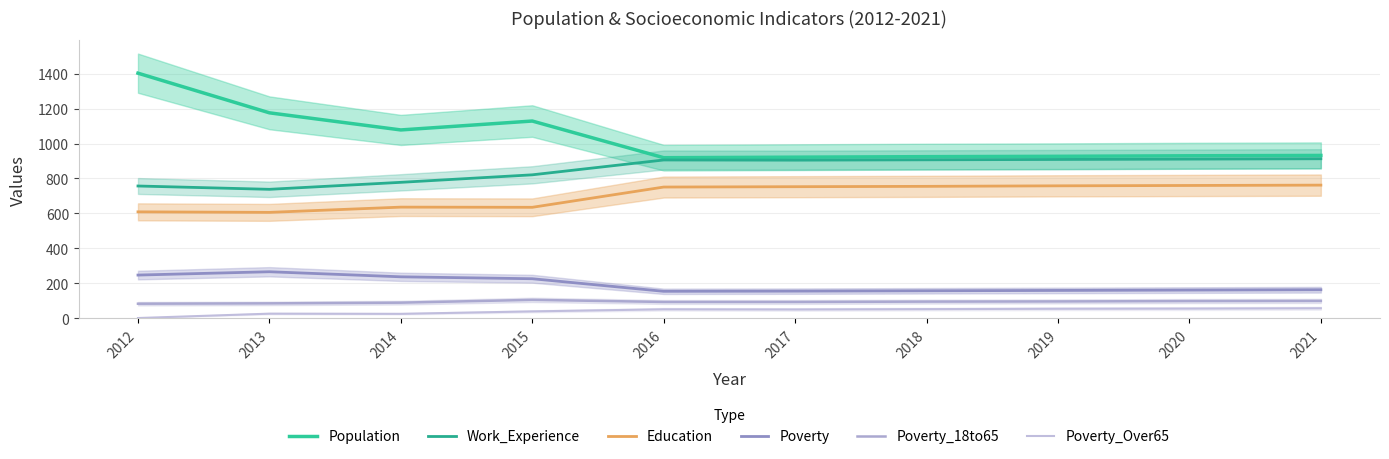

True or false: Poverty_18to65 has more than 1 interior local peaks.

False